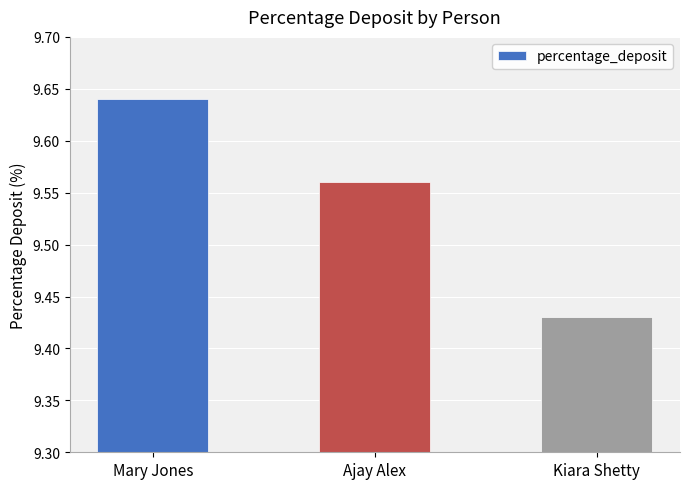

Rank the categories by value from lowest to highest.

Kiara Shetty, Ajay Alex, Mary Jones